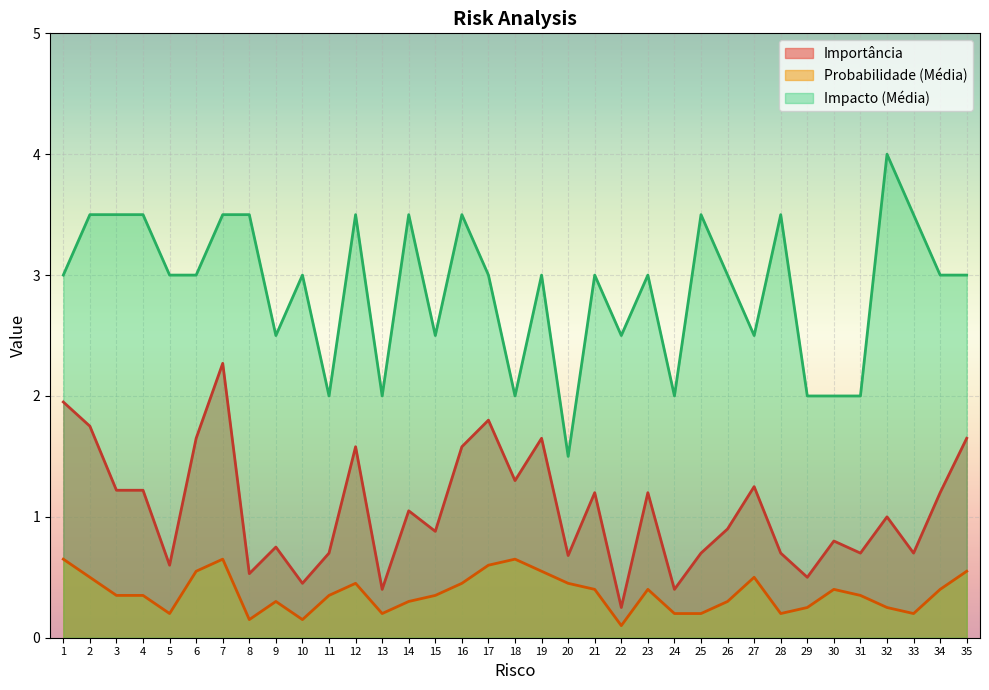

Where is the first local maximum for Impacto (Média)?

10